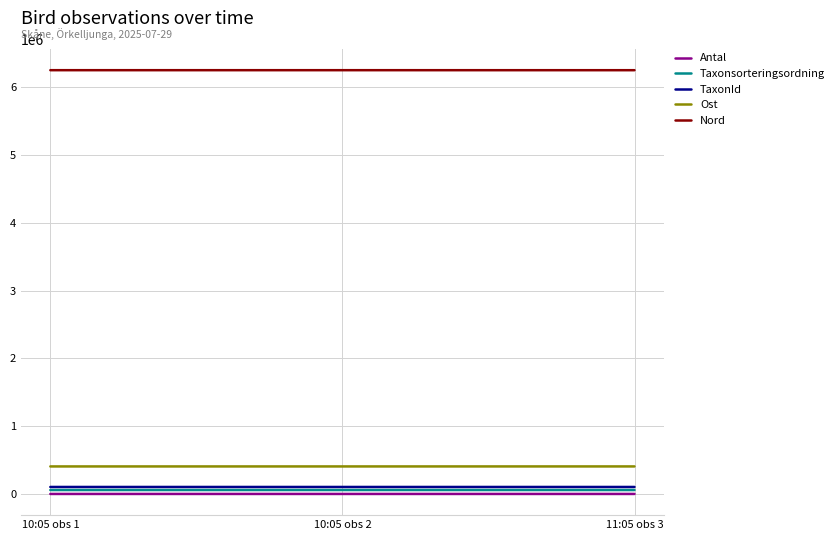

What is the difference between the maximum and minimum values in the Antal series?

2